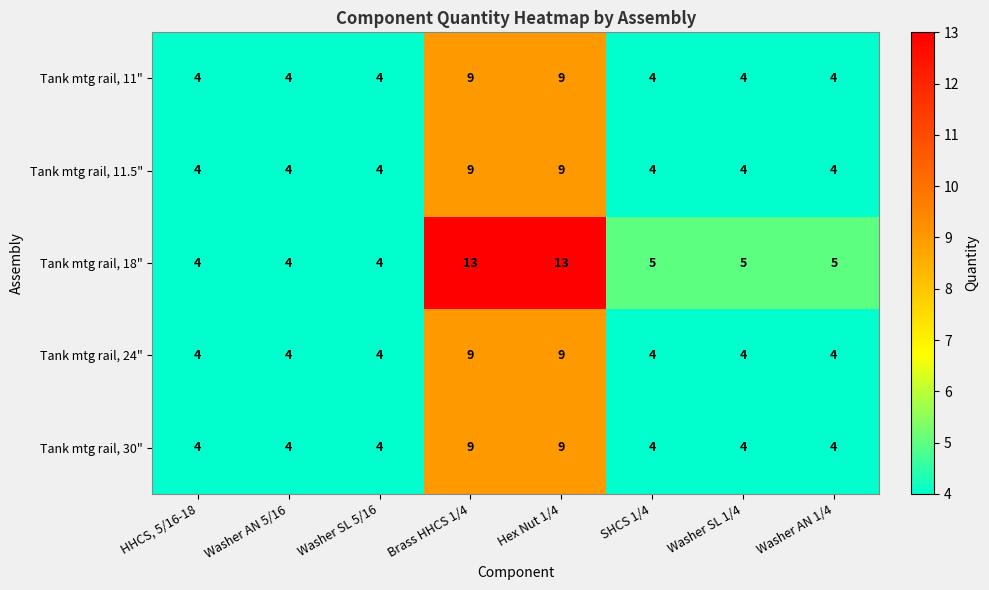

What is the difference between the maximum and second lowest values in the Tank mtg rail, 11.5" series?

5